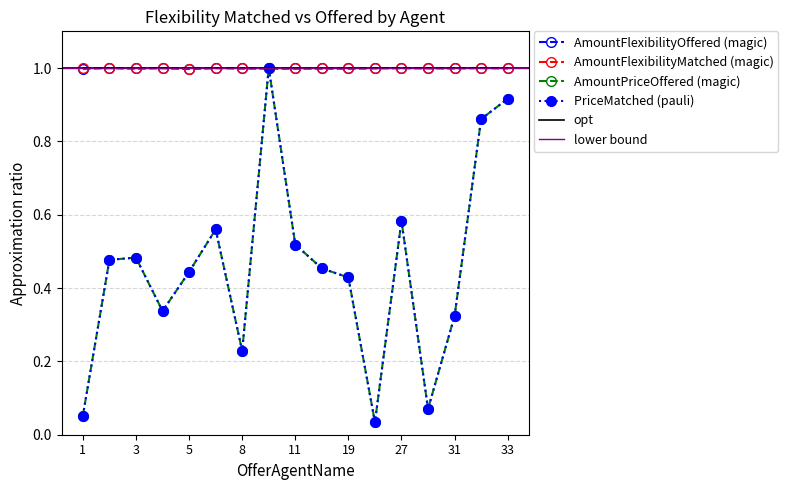

At how many categories does at least one series exceed 0?

17